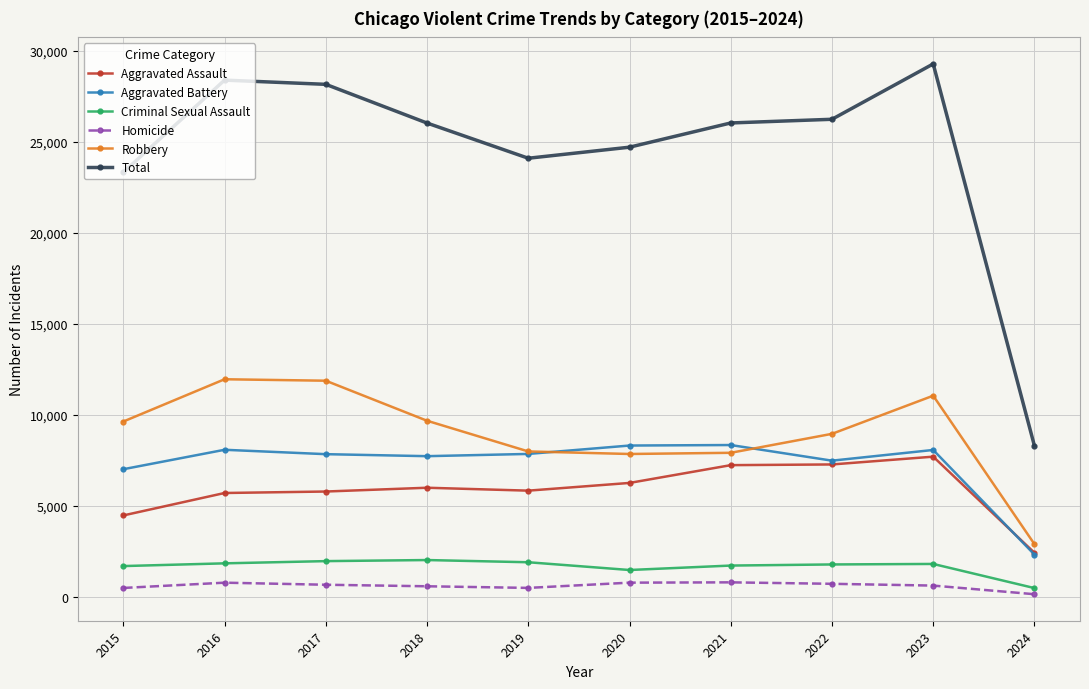

What is the sum of the Criminal Sexual Assault values at 2015 and 2024?

2187